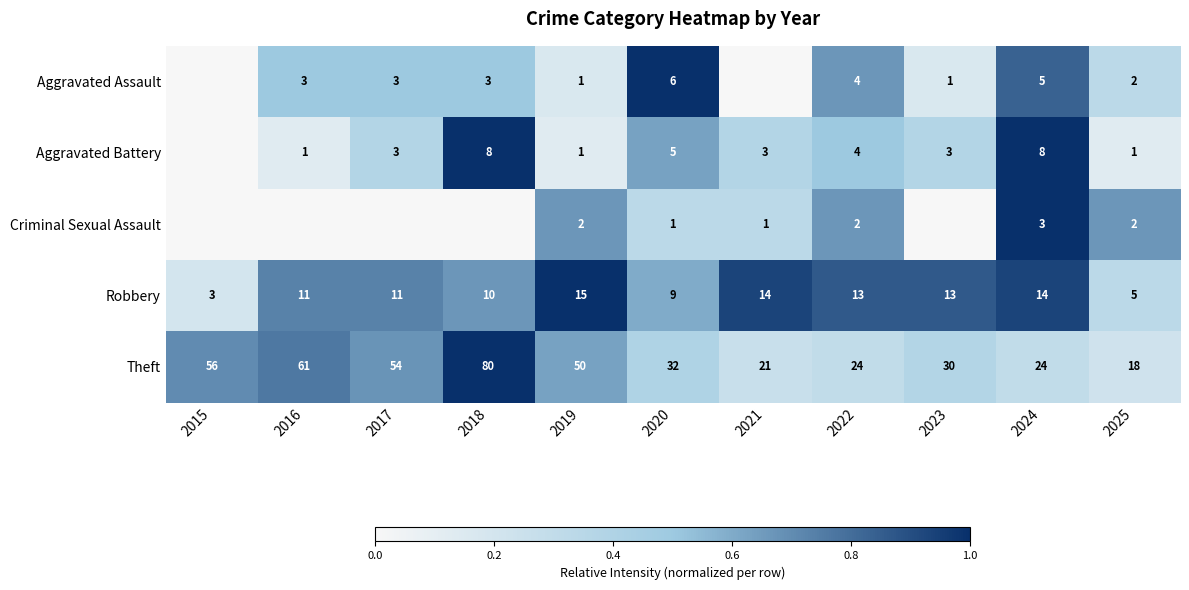

How many categories are shown in the chart?

11